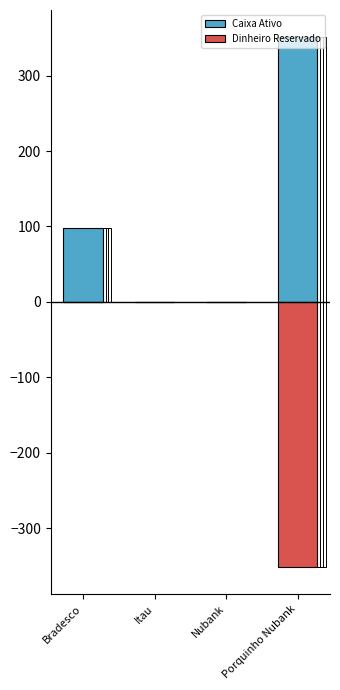

At which category is the sum across all series the highest?

Bradesco